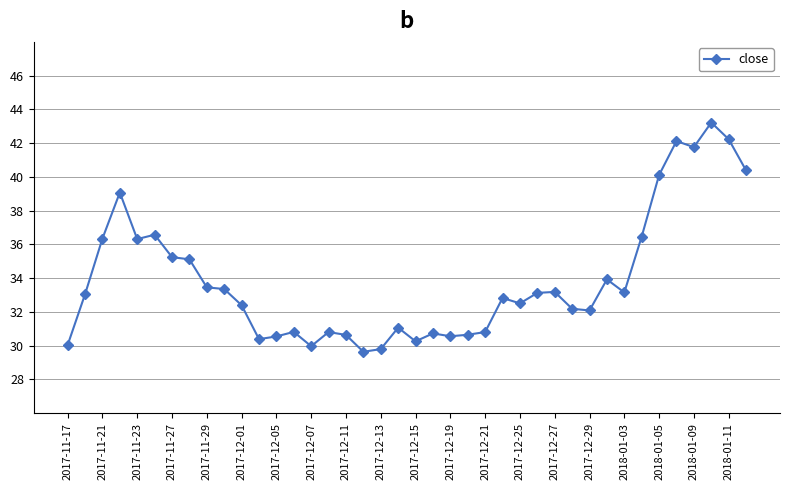

True or false: the data has more than 1 interior local peaks.

True